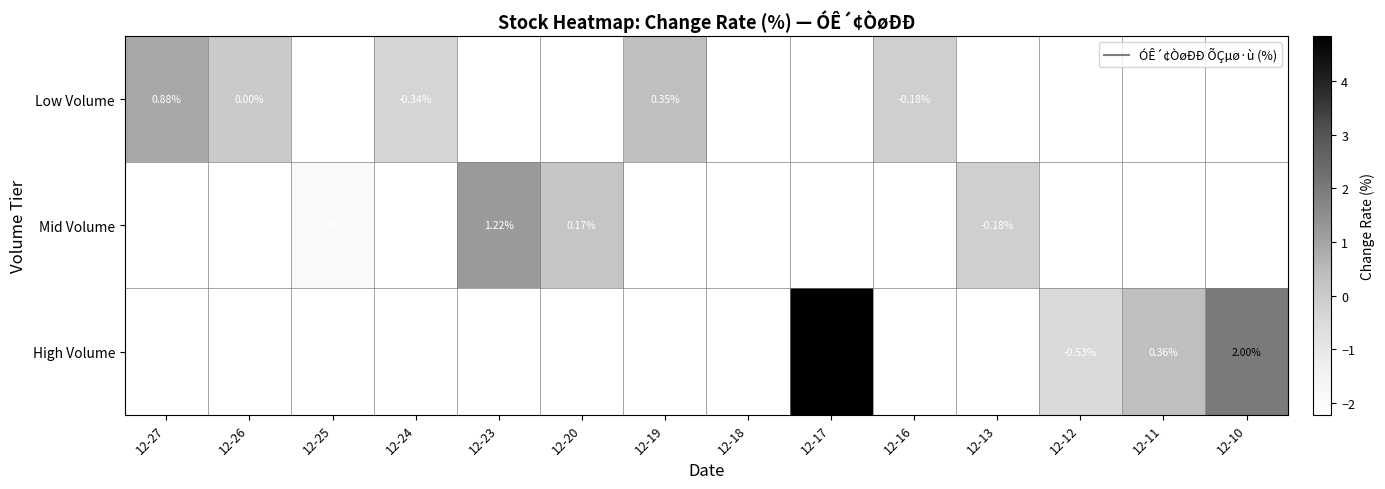

Which category has the highest value in the Low Volume series?

12-27